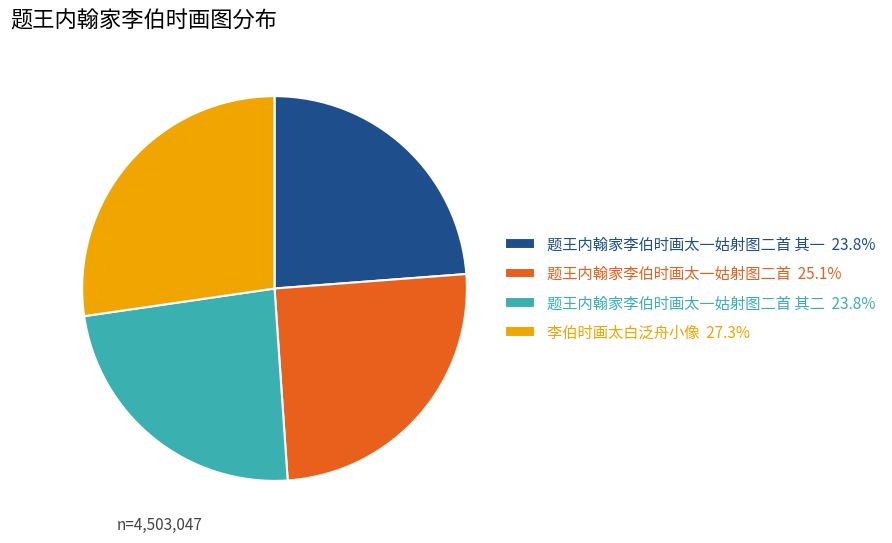

How many segments does this pie chart have?

4